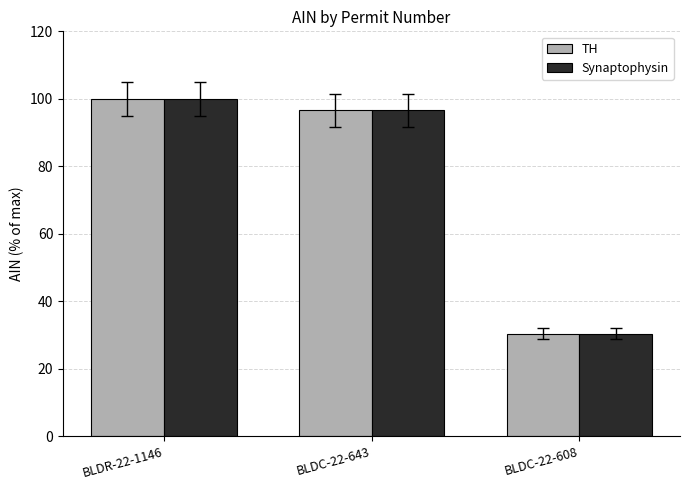

What is the label of the 1st bar from the left?

BLDR-22-1146